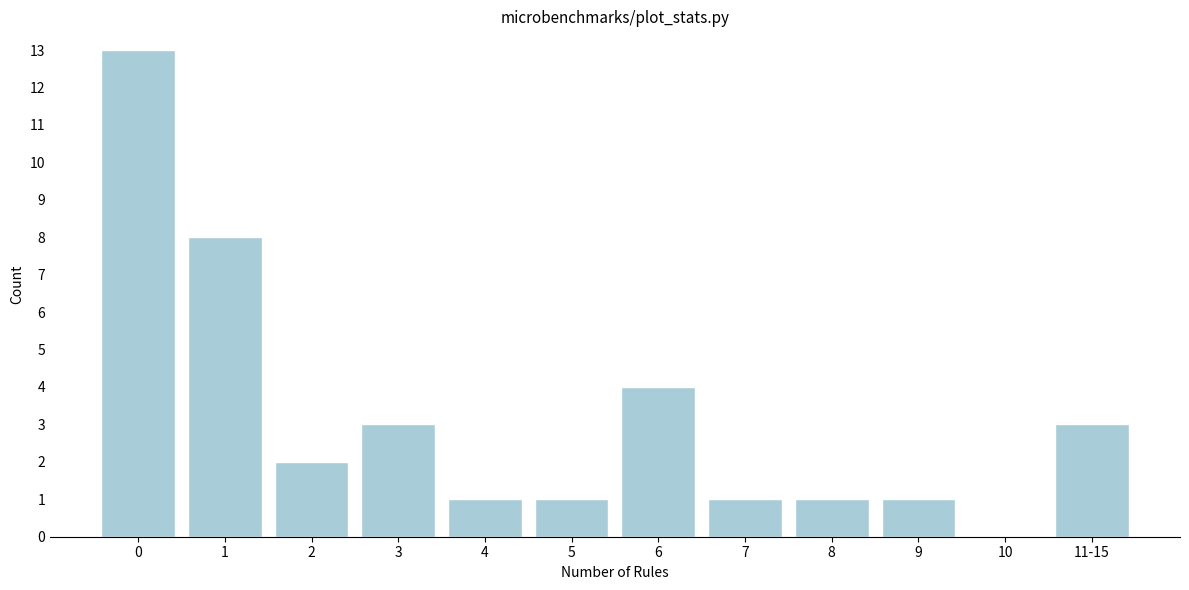

Reading left to right, extract all data points from this chart.

0=13	1=8	2=2	3=3	4=1	5=1	6=4	7=1	8=1	9=1	10=0	11-15=3